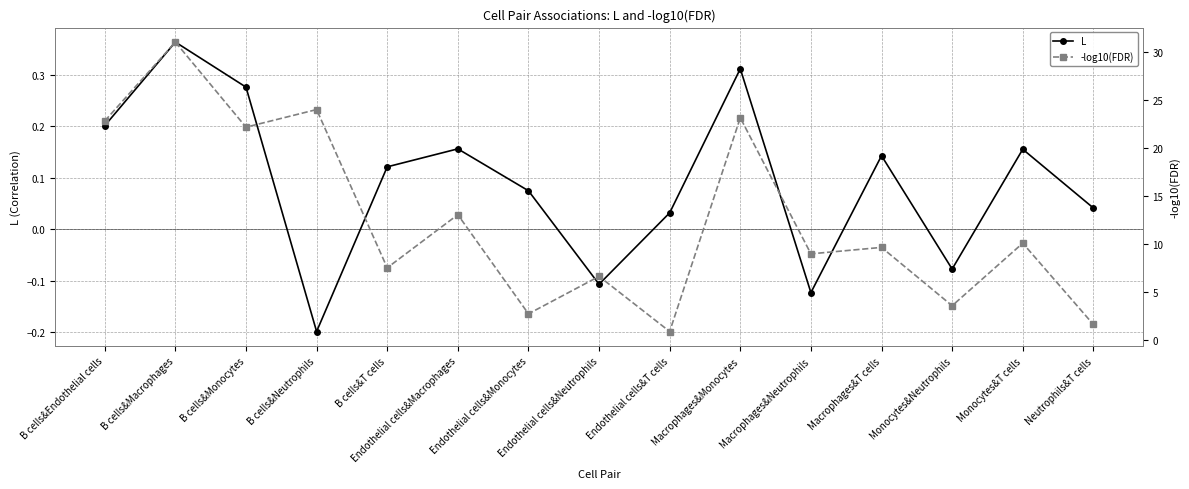

What is the minimum value for L?

-0.2